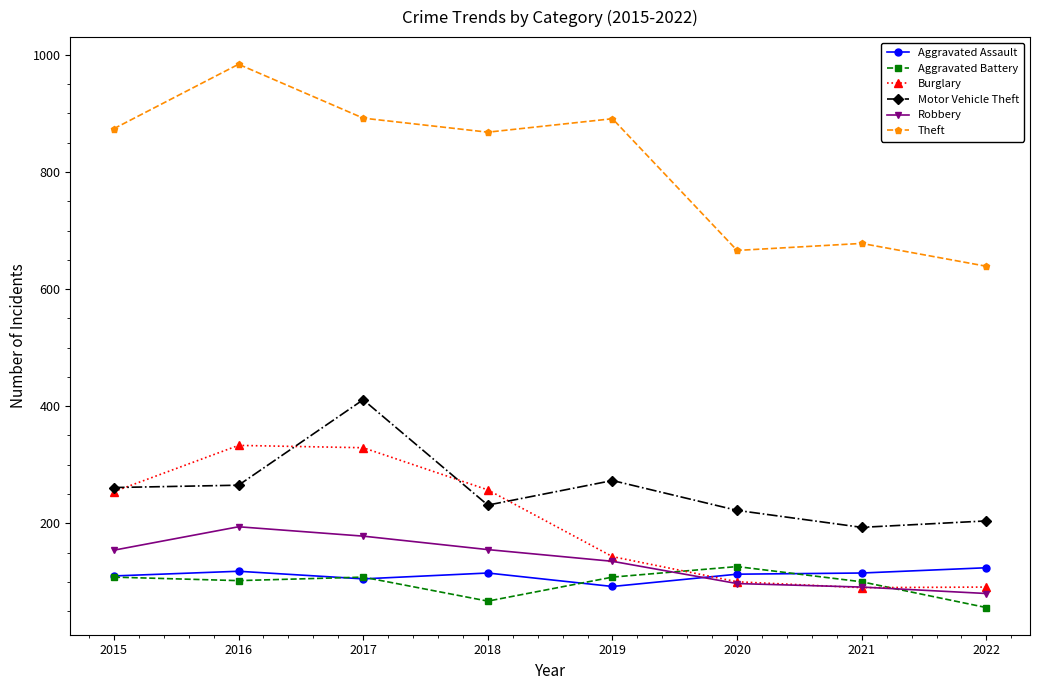

True or false: Aggravated Battery has more than 0 interior local peaks.

True